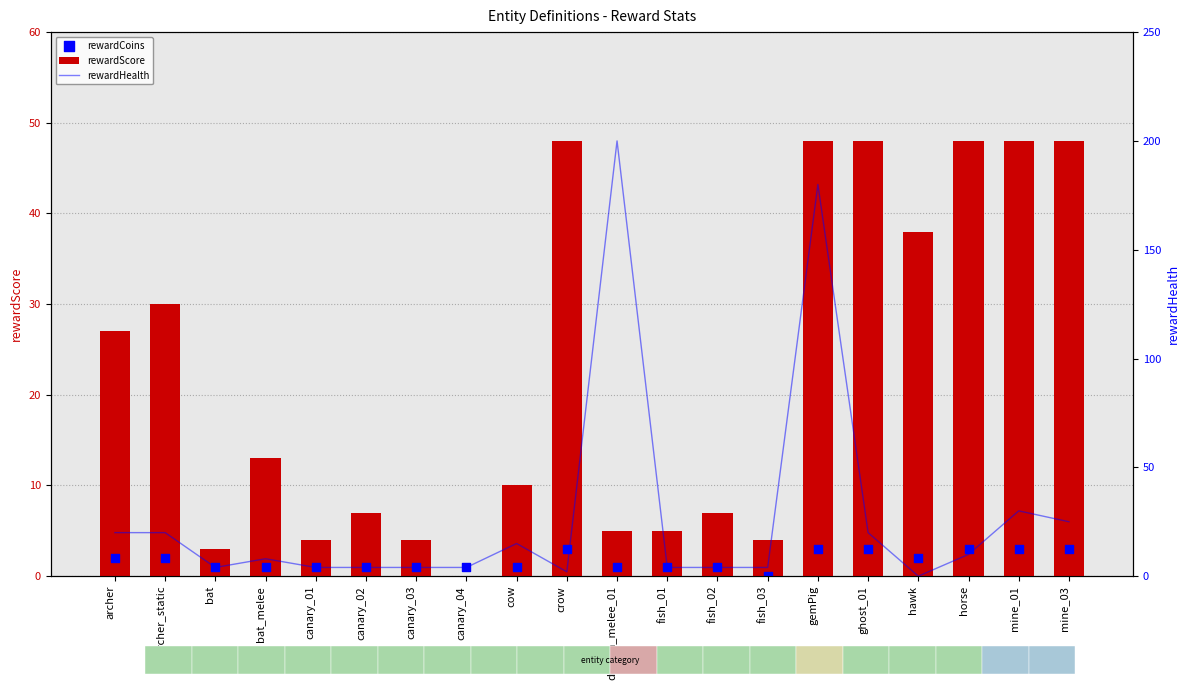

What are all the series names shown in the legend?

rewardScore, rewardCoins, rewardHealth